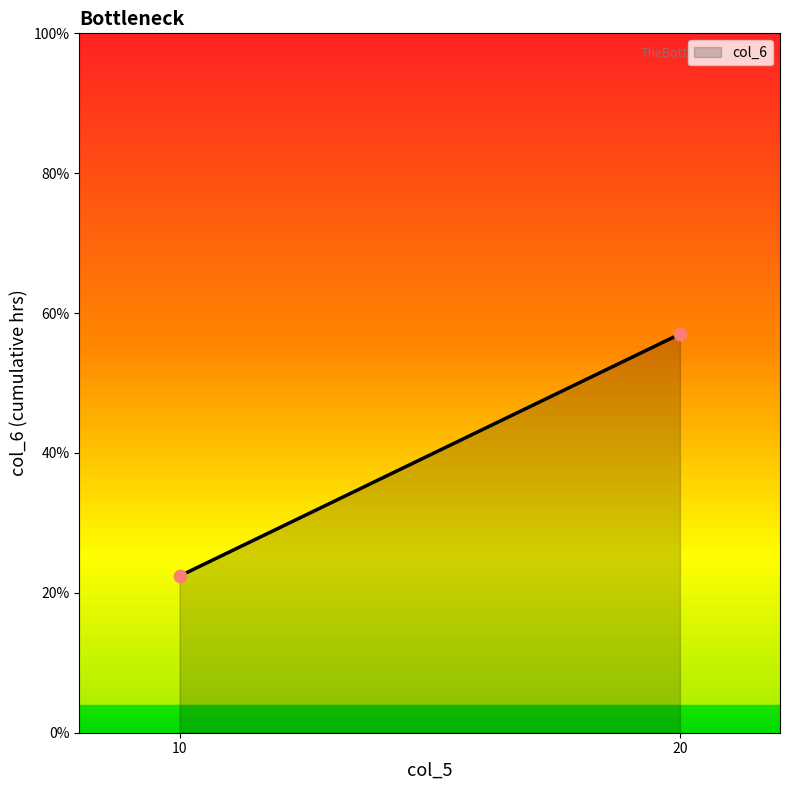

What is the average X value?

15.0